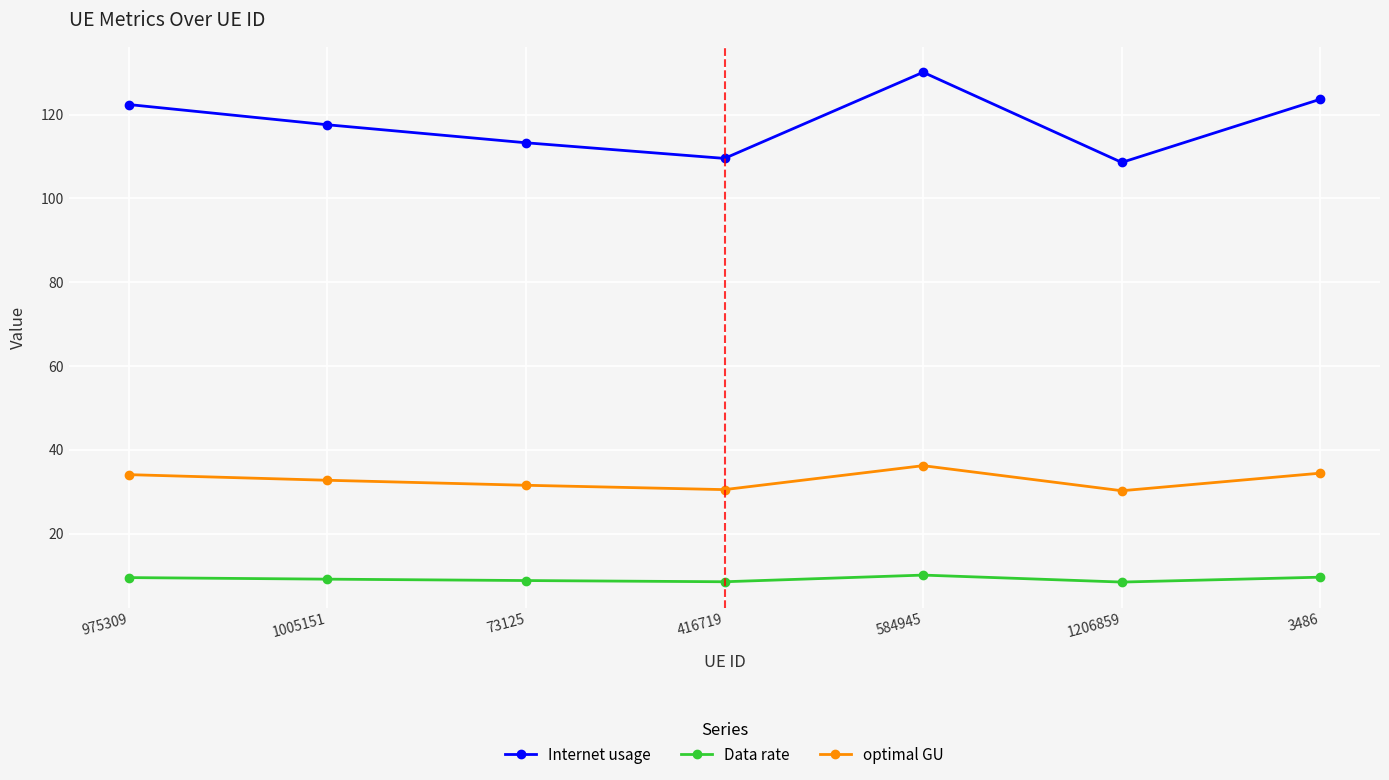

At which label does optimal GU first exceed 32?

975309